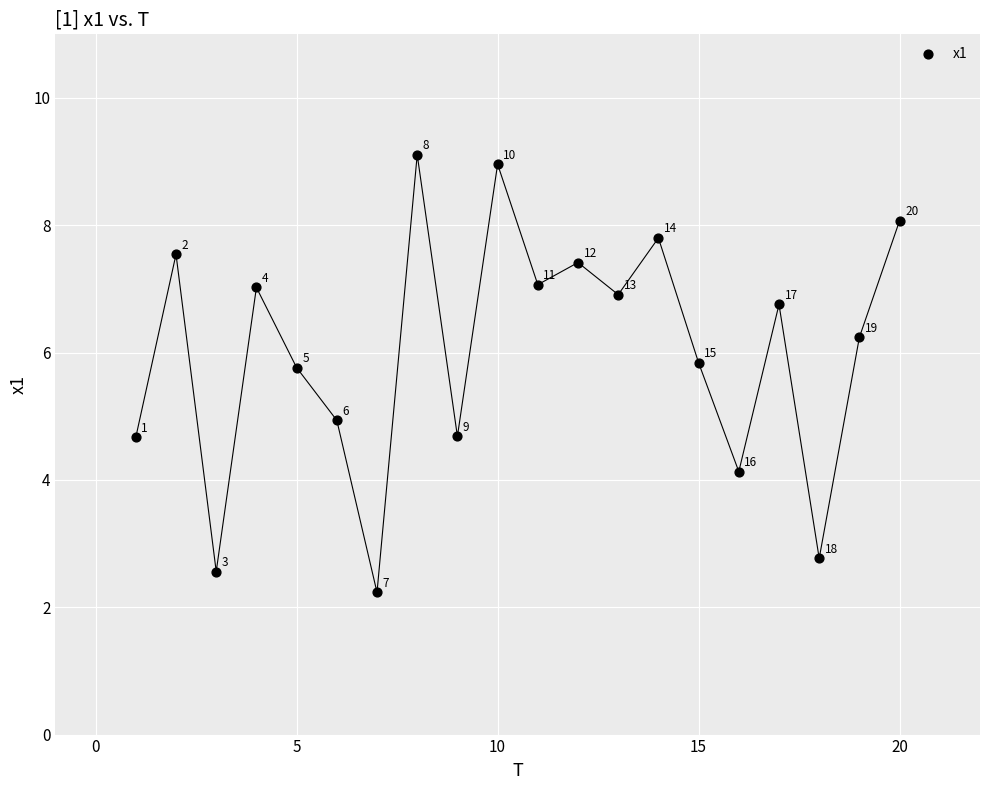

What is the range of Y values (max minus min)?

6.9